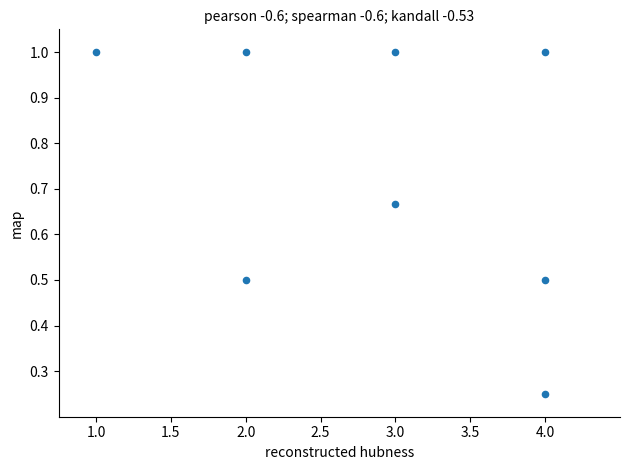

What is the range of X values (max minus min)?

3.0